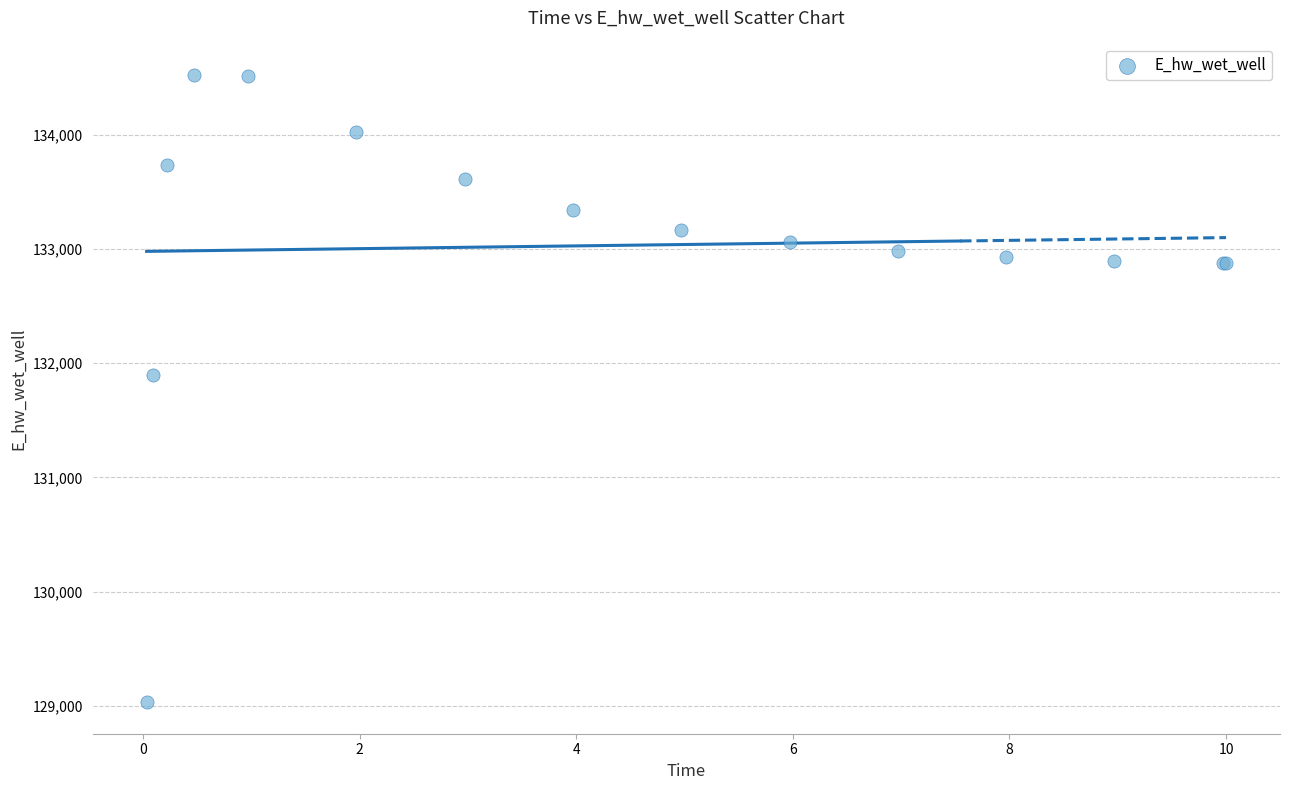

What Y value in the scatter plot is closest to 131777?

131896.8